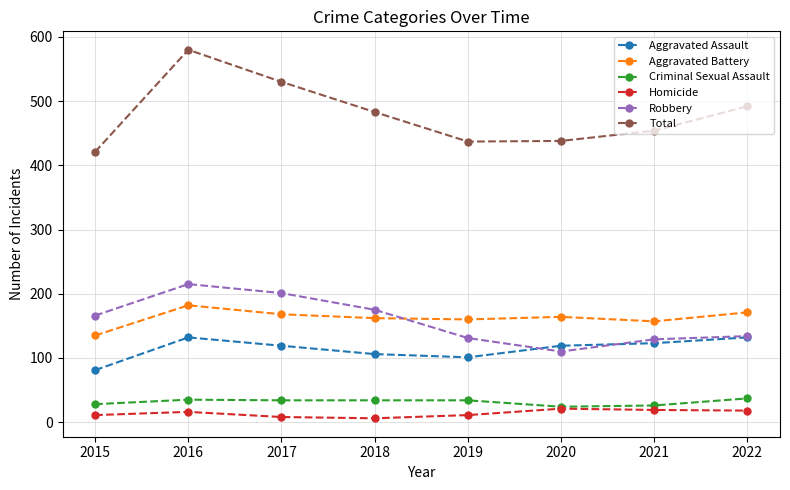

What is the maximum value for Aggravated Assault?

132